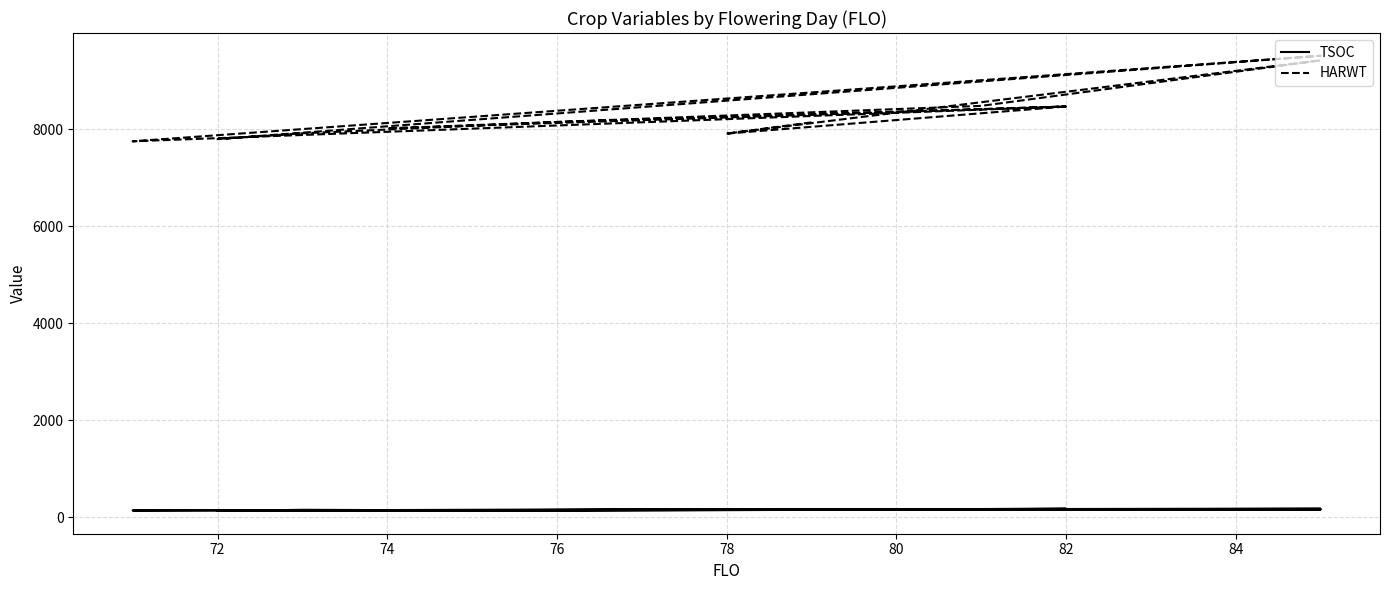

How many data points does each series have?

14